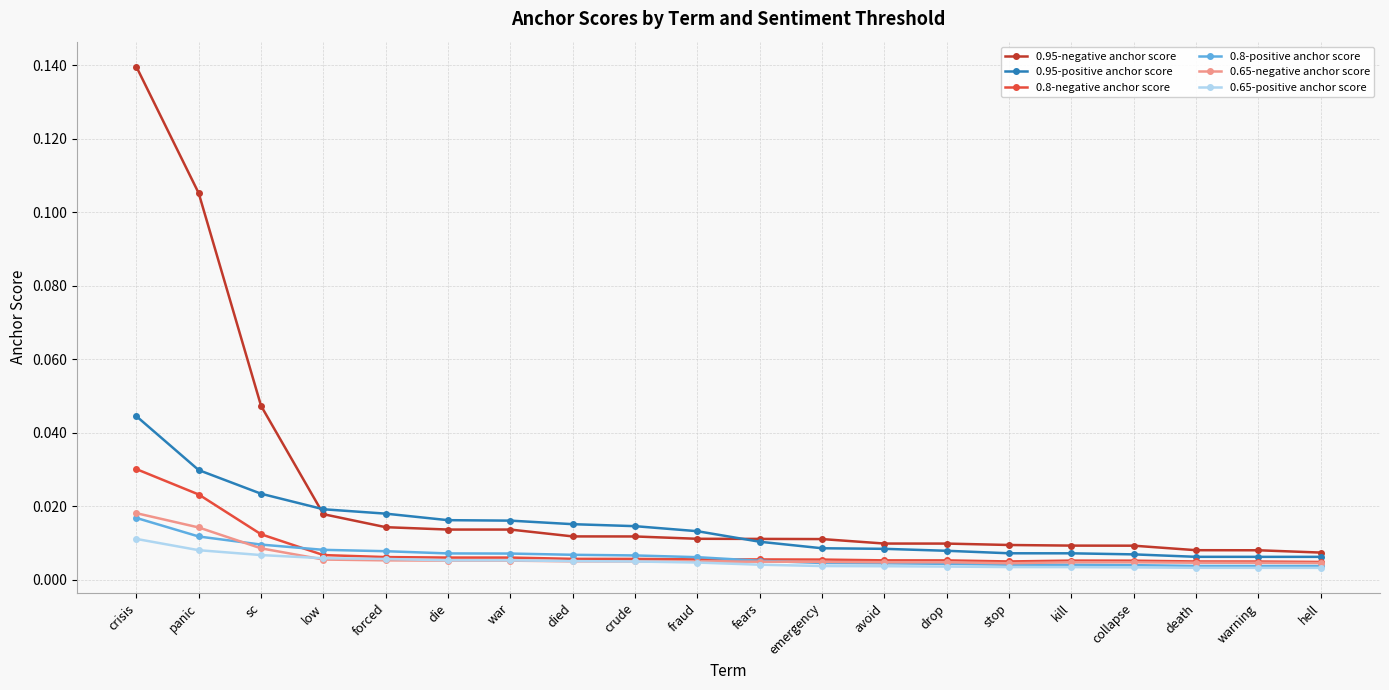

Which series has the largest range (max minus min)?

0.95-negative anchor score